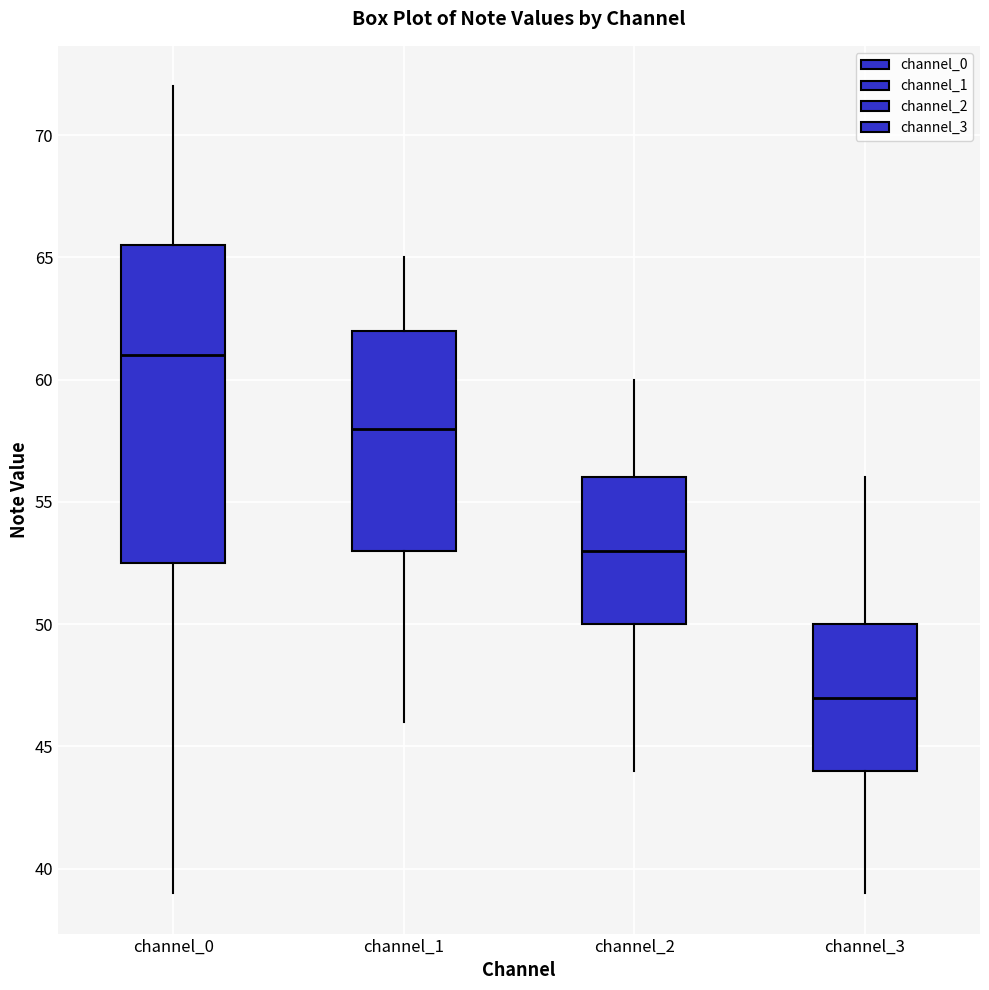

Which box is the tallest, from its lower edge to its upper edge?

channel_0